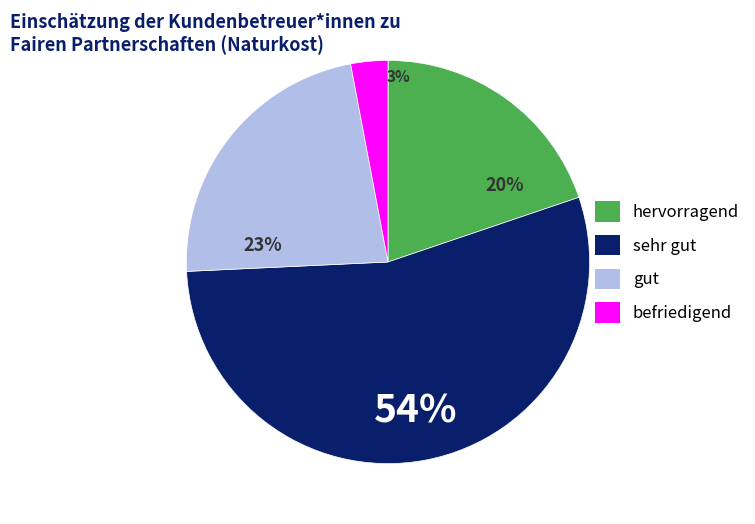

To the nearest percent, what portion does regular represent?

3%